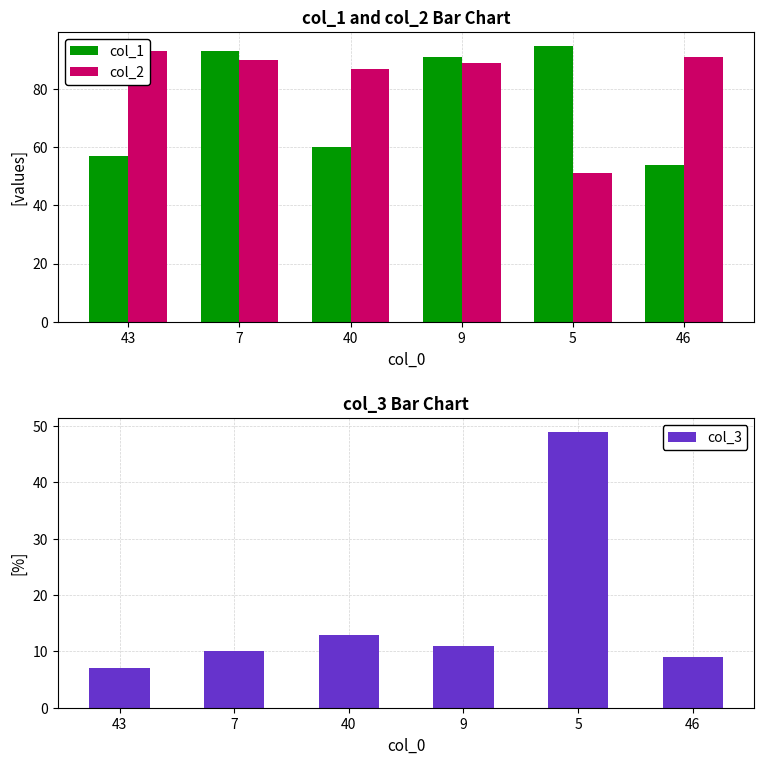

What is the value of the col_3 bar at the 2nd from the left?

10